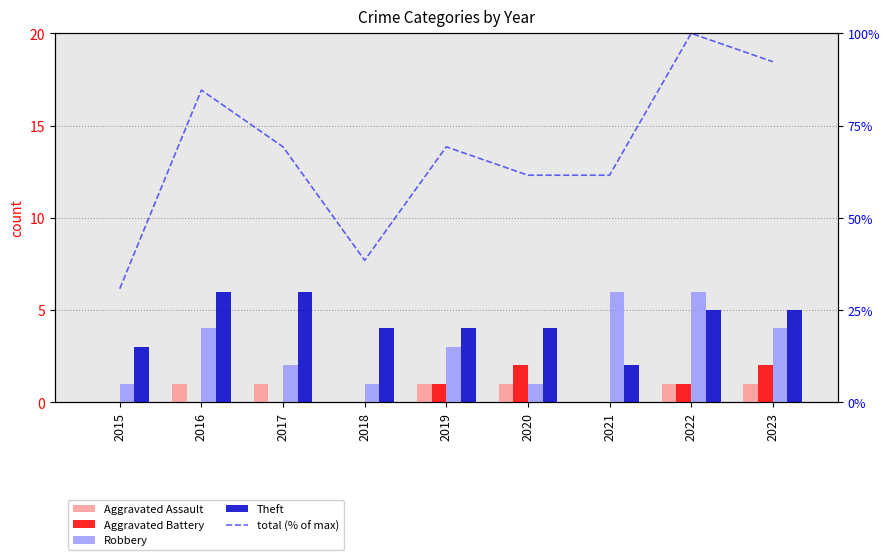

Does the chart contain stacked bars?

No